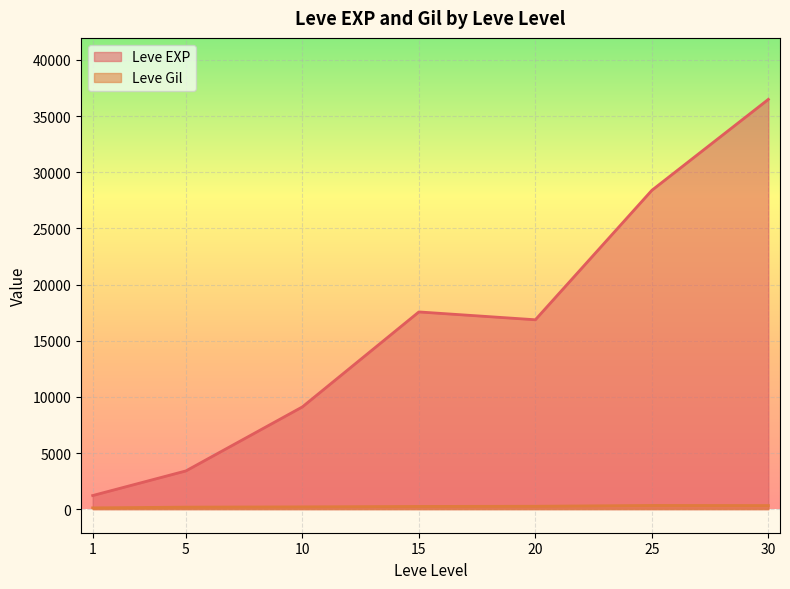

How many lines are shown in the chart?

2